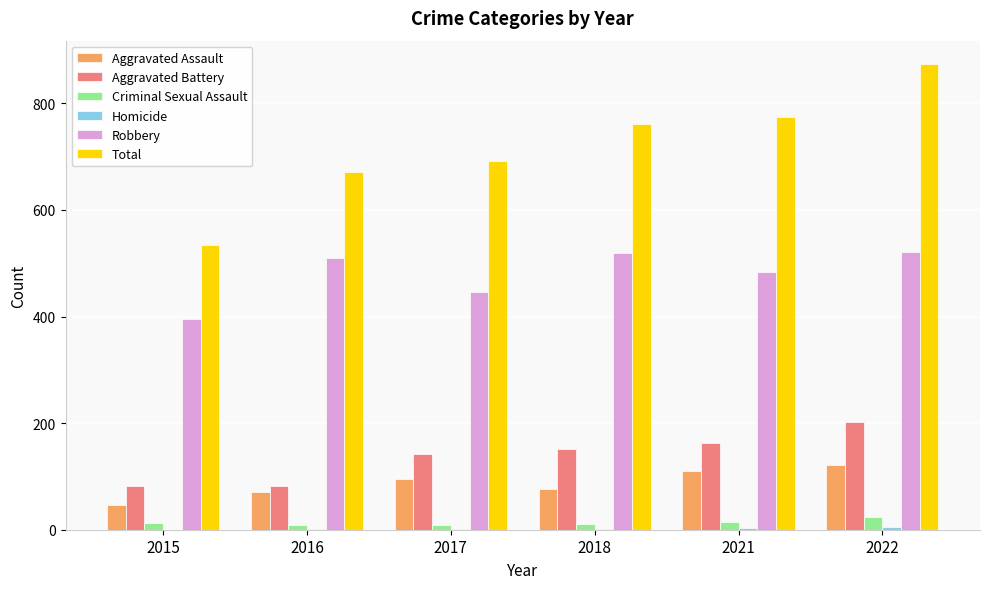

Are the bars horizontal?

No